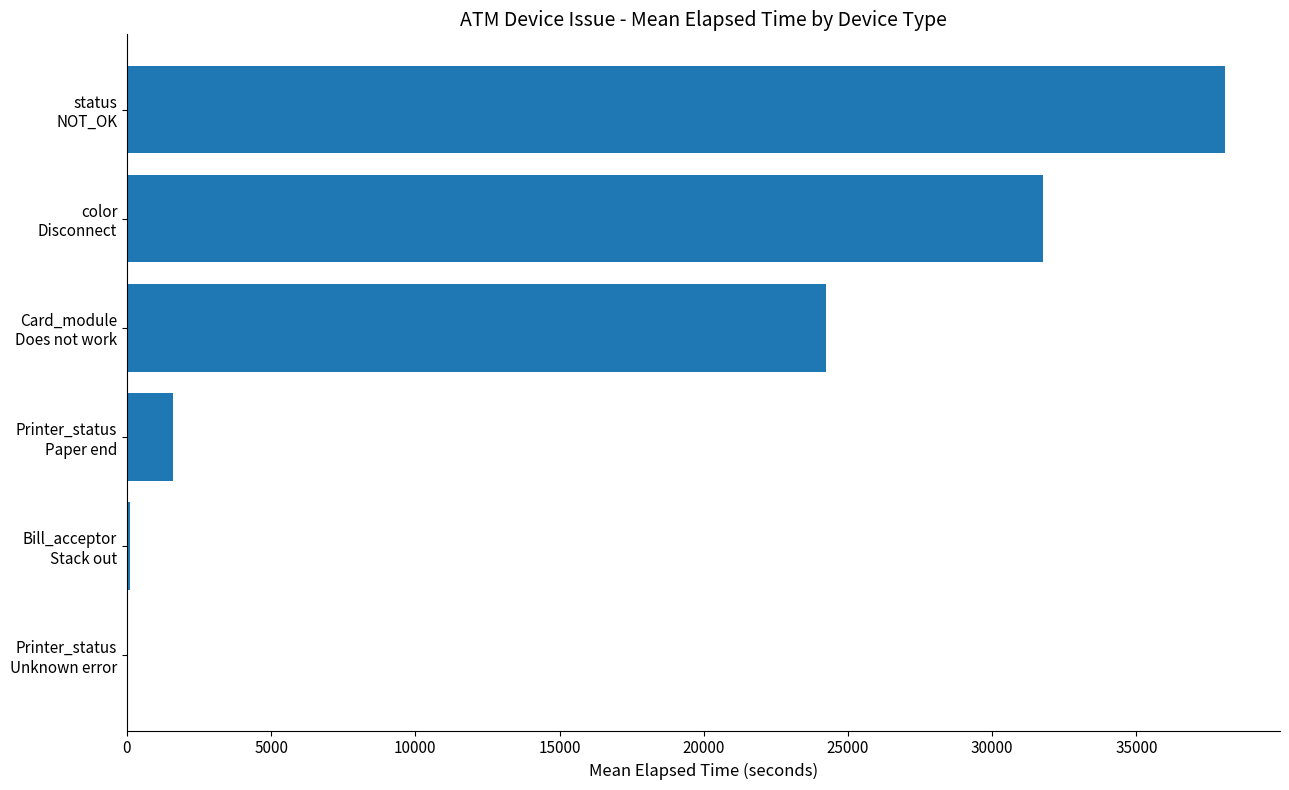

What is the maximum value shown in the chart?

38079